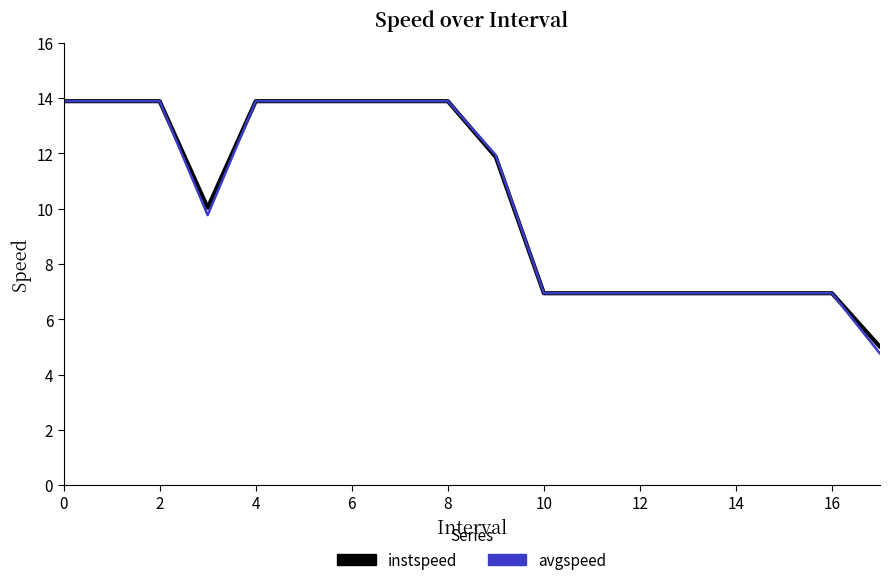

Which series has the largest range (max minus min)?

avgspeed